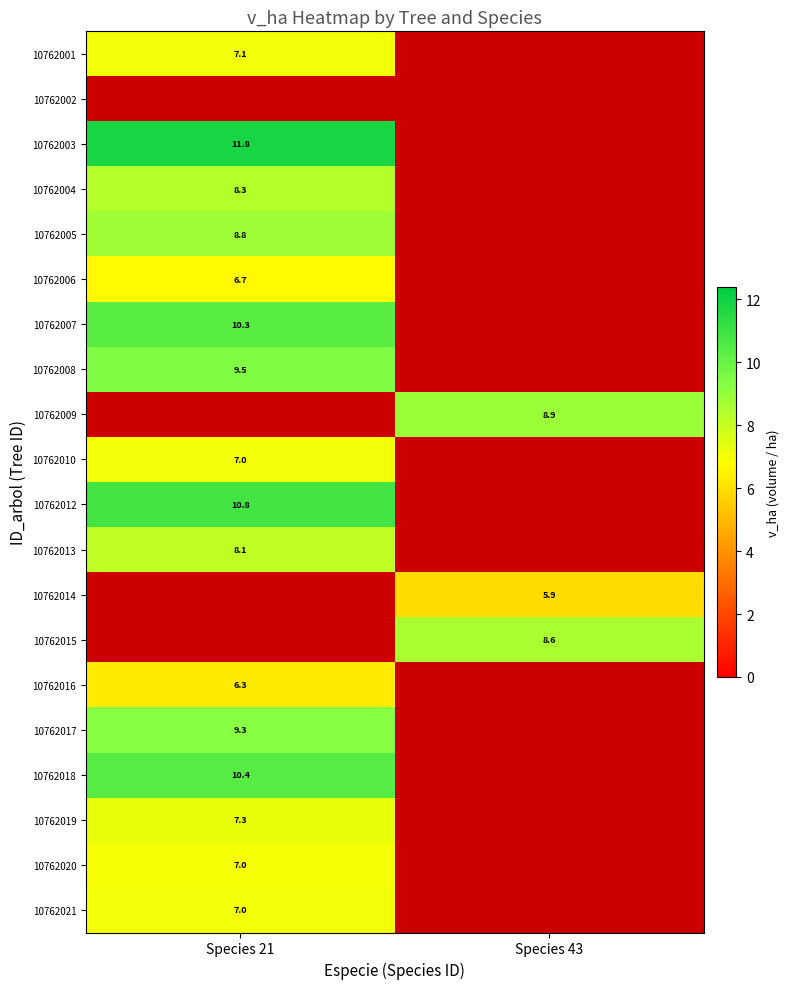

What is the minimum value for 10762019?

7.3